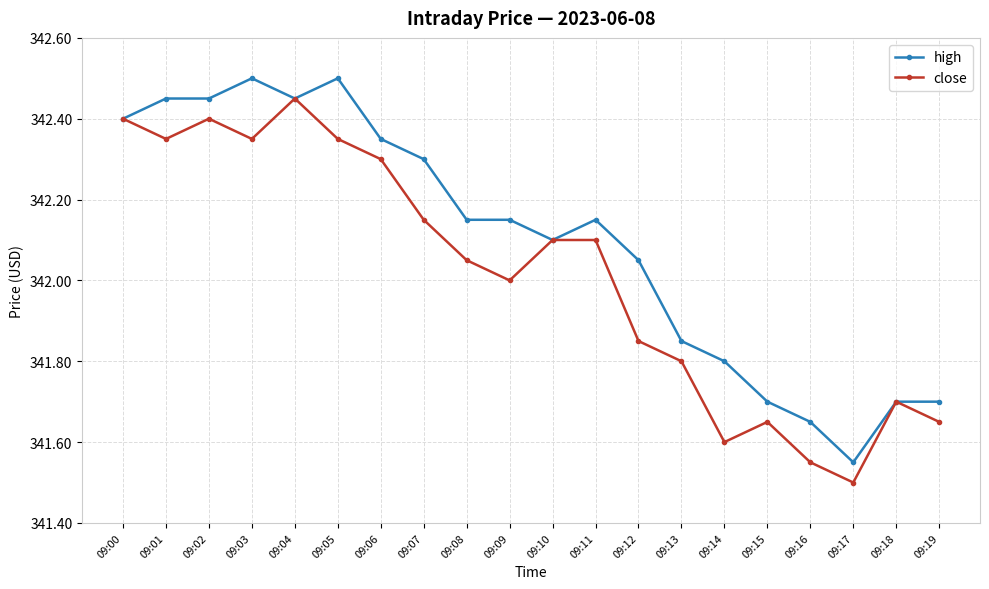

Where is close nearest to the value 341?

09:17